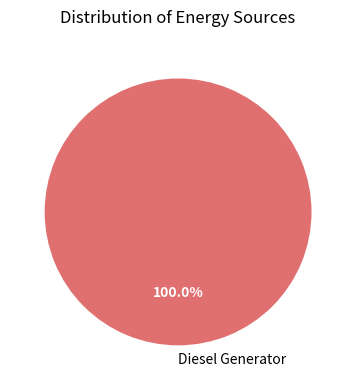

Rank the categories by value from lowest to highest.

Diesel Generator